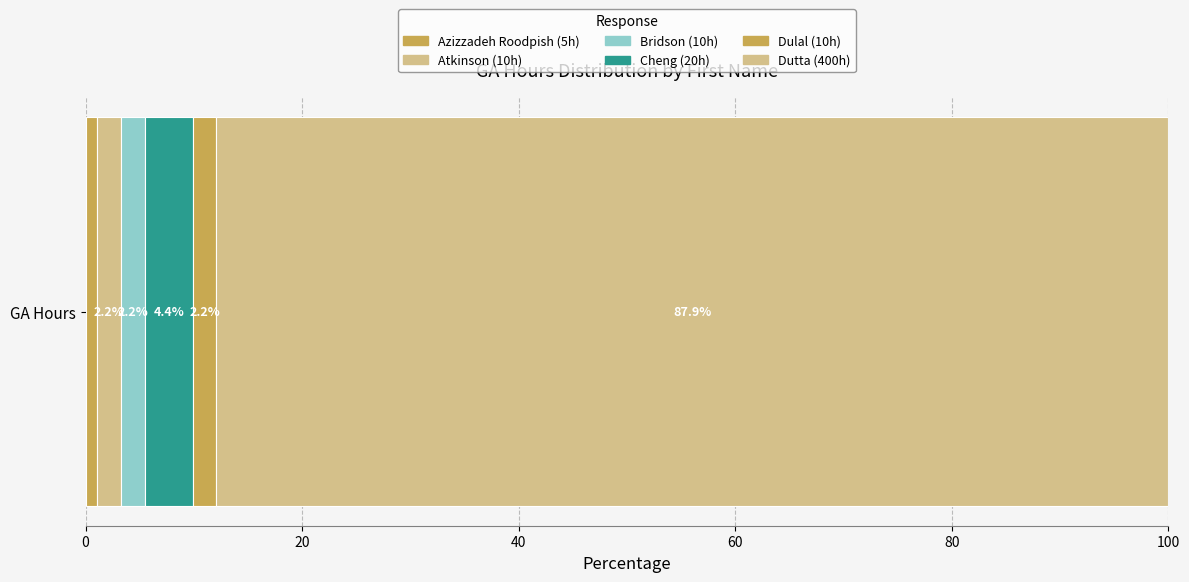

Count the number of data series in this chart.

6